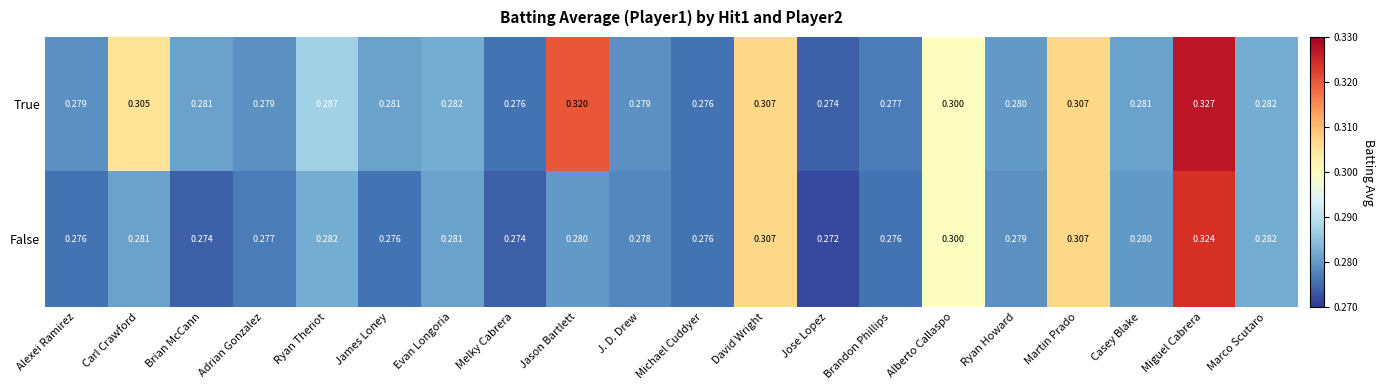

At which label is True closest to 0?

Jose Lopez